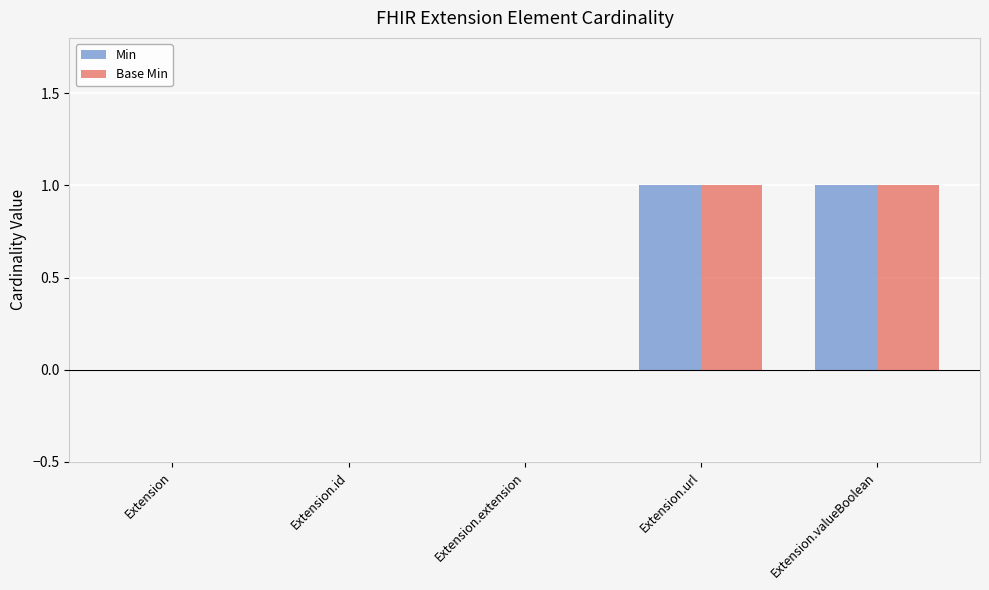

Reading left to right, list all the values displayed in this chart.

Min: 0	0	0	1	1
Base Min: 0	0	0	1	1